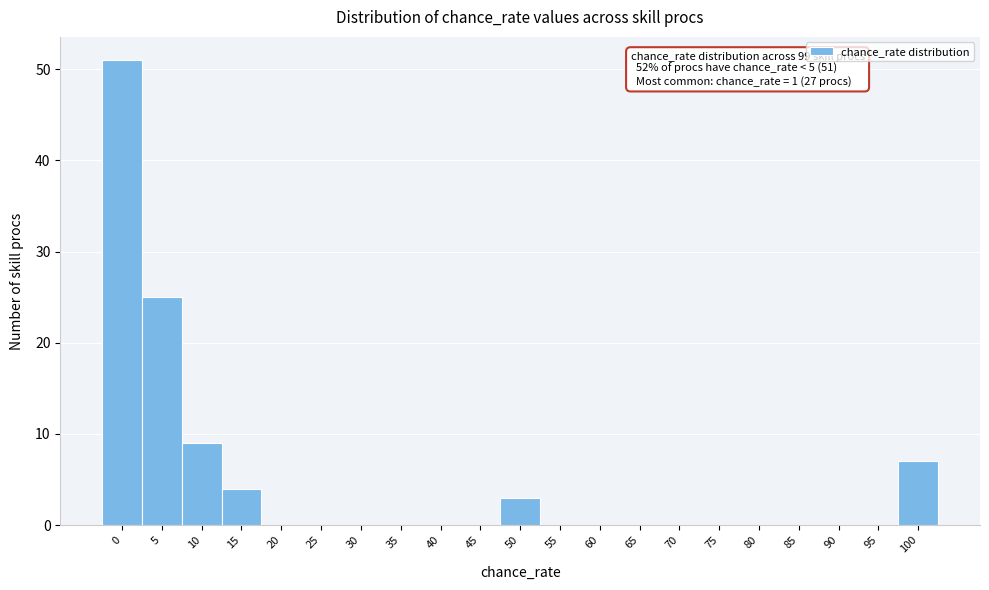

Reading left to right, list all the values displayed in this chart.

0=51	5=25	10=9	15=4	20=0	25=0	30=0	35=0	40=0	45=0	50=3	55=0	60=0	65=0	70=0	75=0	80=0	85=0	90=0	95=0	100=7